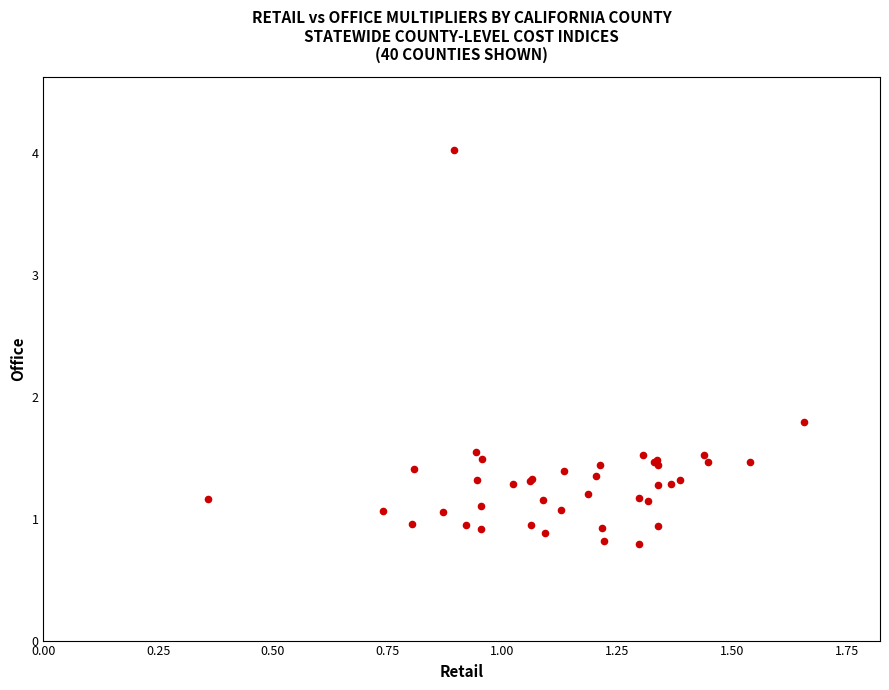

What Y value in the scatter plot is closest to 2?

1.8